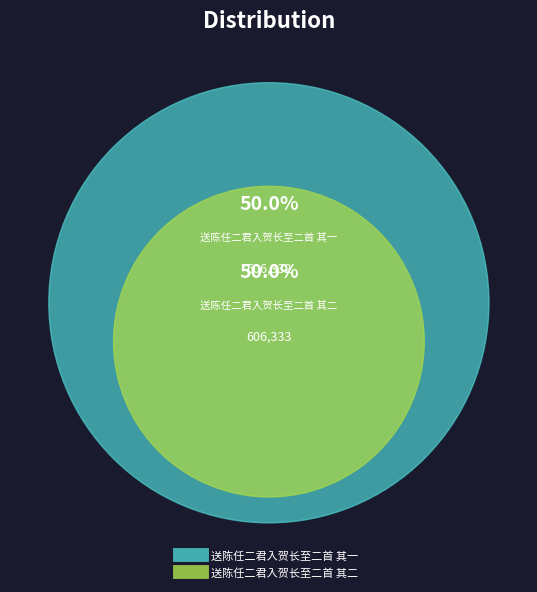

How many slices are in this pie chart?

2